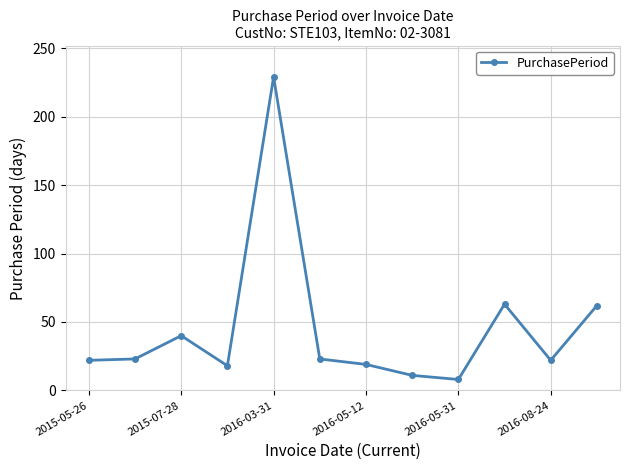

True or false: there are more than 1 points higher than both neighbors.

True